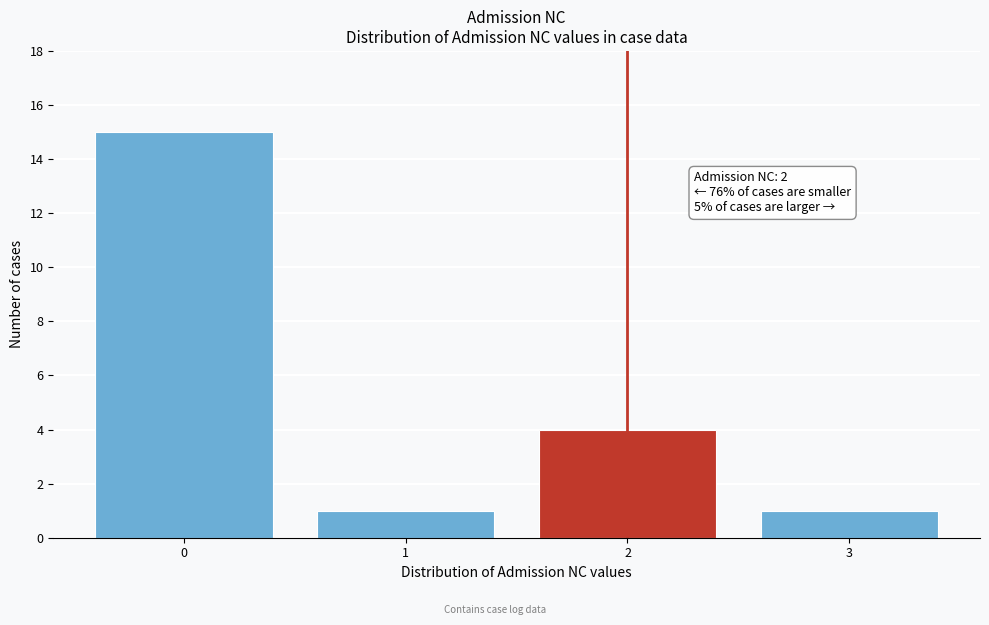

Which range on the x-axis has the tallest bar?

-0.5 to 0.5